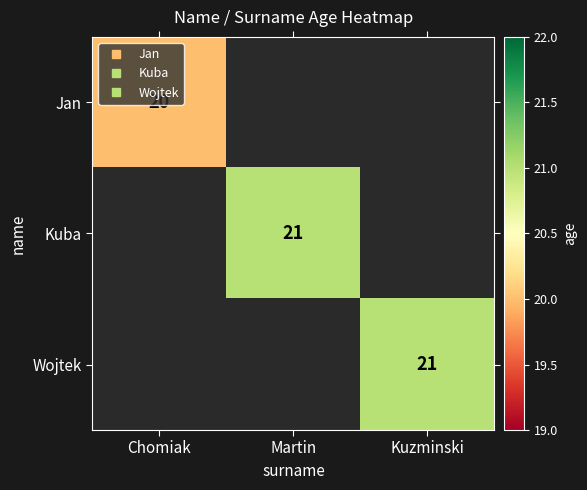

Count the number of categories in the chart.

3